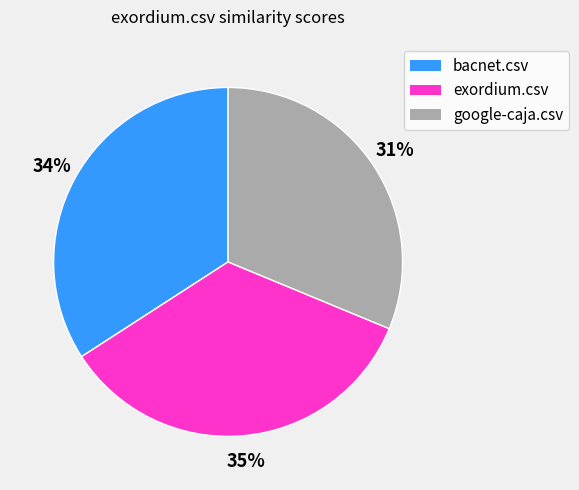

To the nearest percent, what portion does exordium.csv represent?

35%